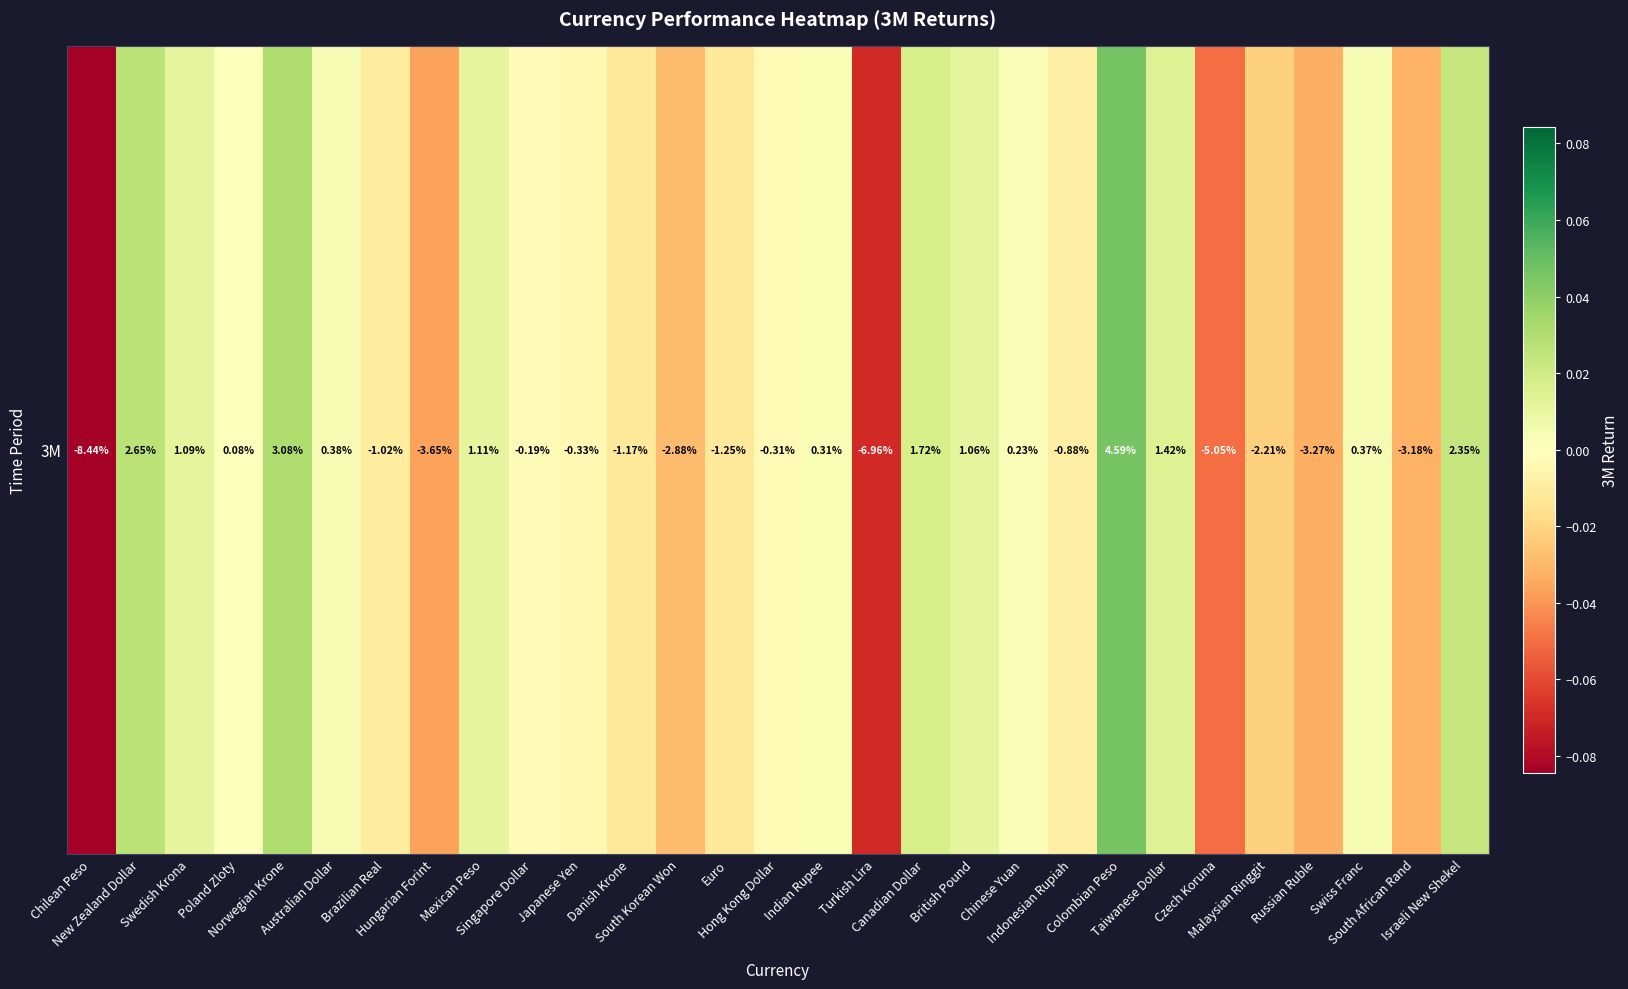

Where does the data first go above 0?

New Zealand Dollar